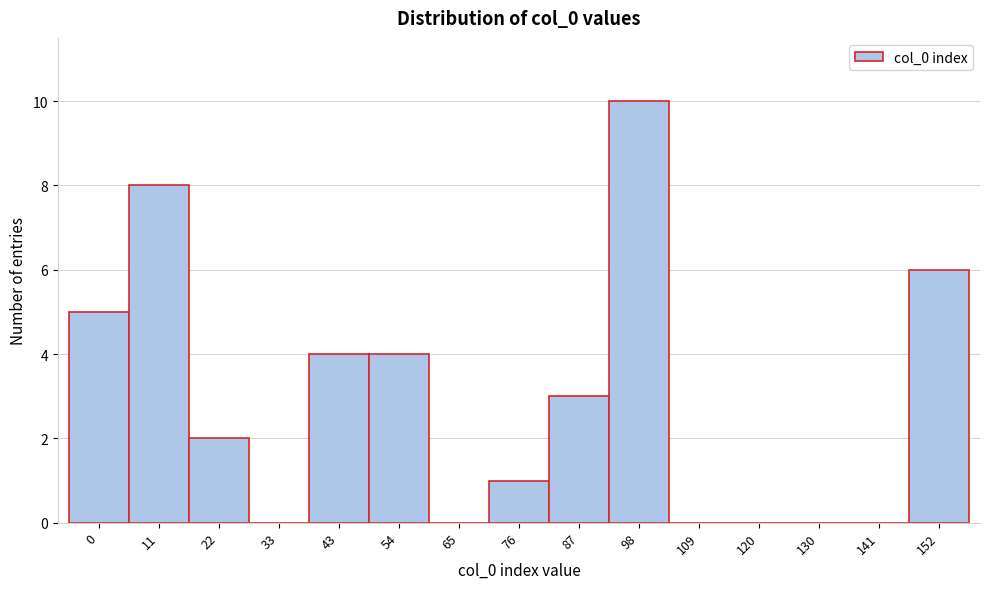

Reading right to left, what are all the values shown in this chart?

152=6	141=0	130=0	120=0	109=0	98=10	87=3	76=1	65=0	54=4	43=4	33=0	22=2	11=8	0=5